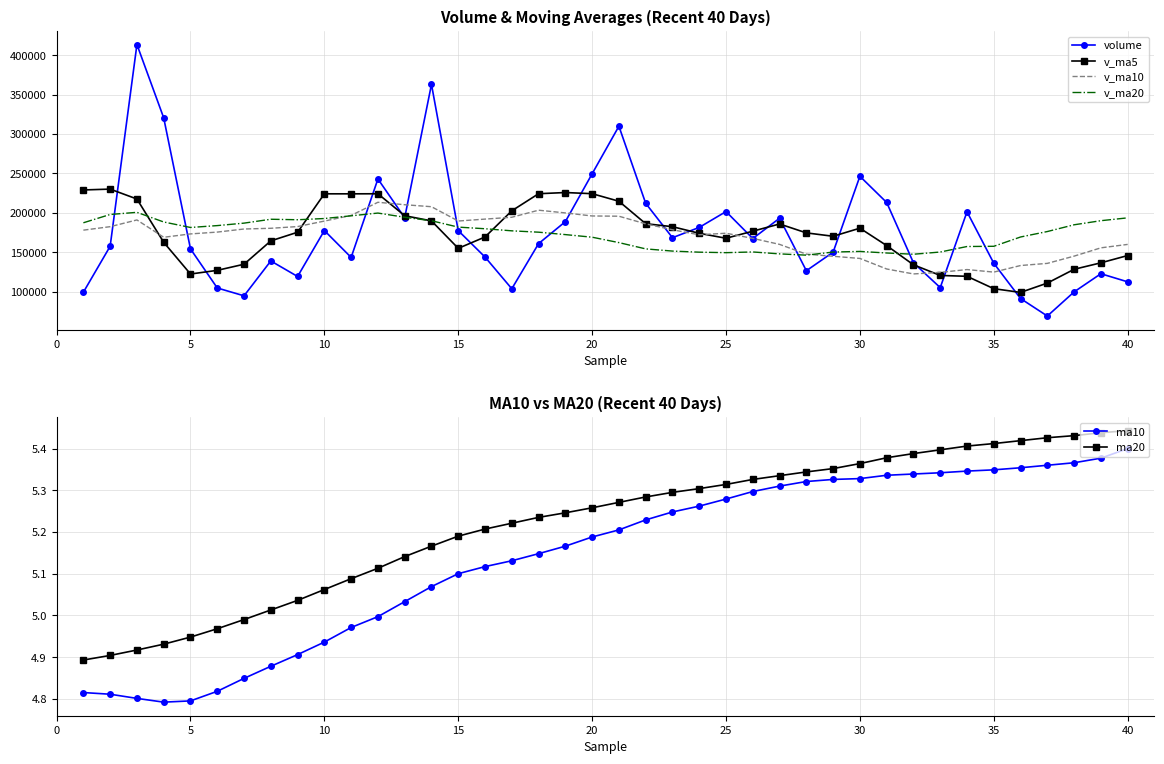

What is the highest value of the v_ma20 series?

200549.5